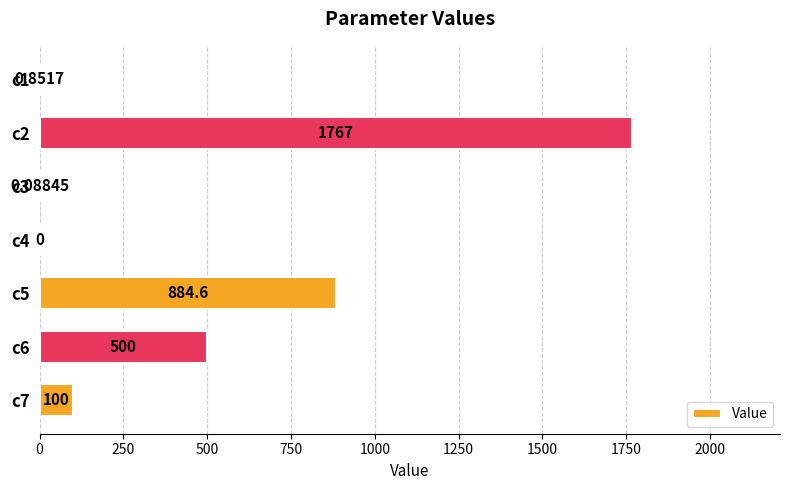

What is the average value?

464.6